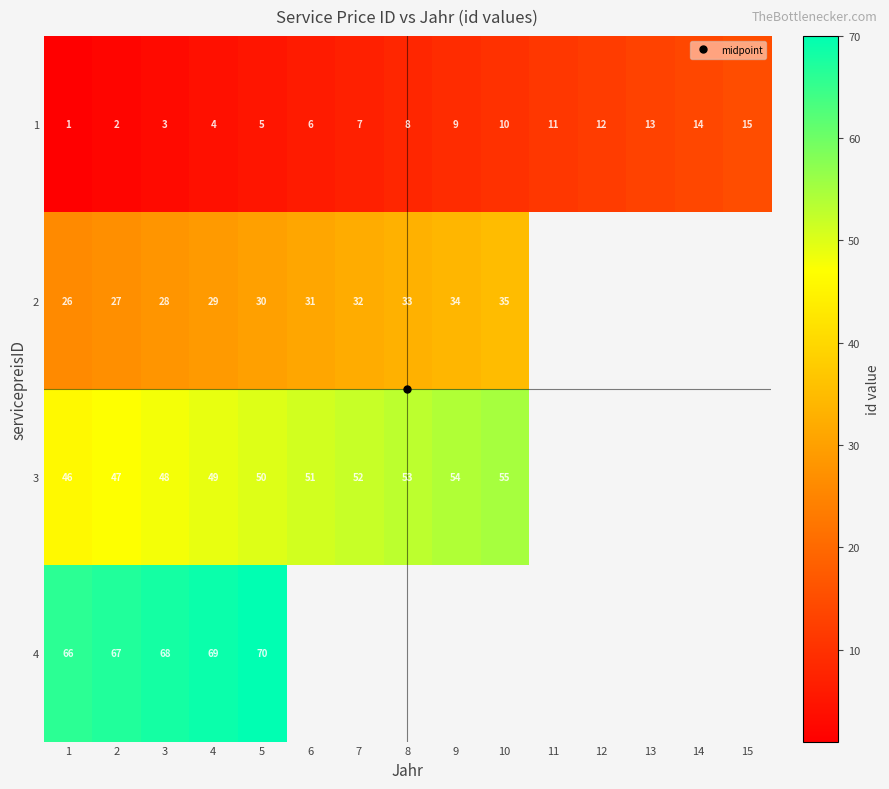

What is the difference between the 3 values at 8 and 1?

7.0